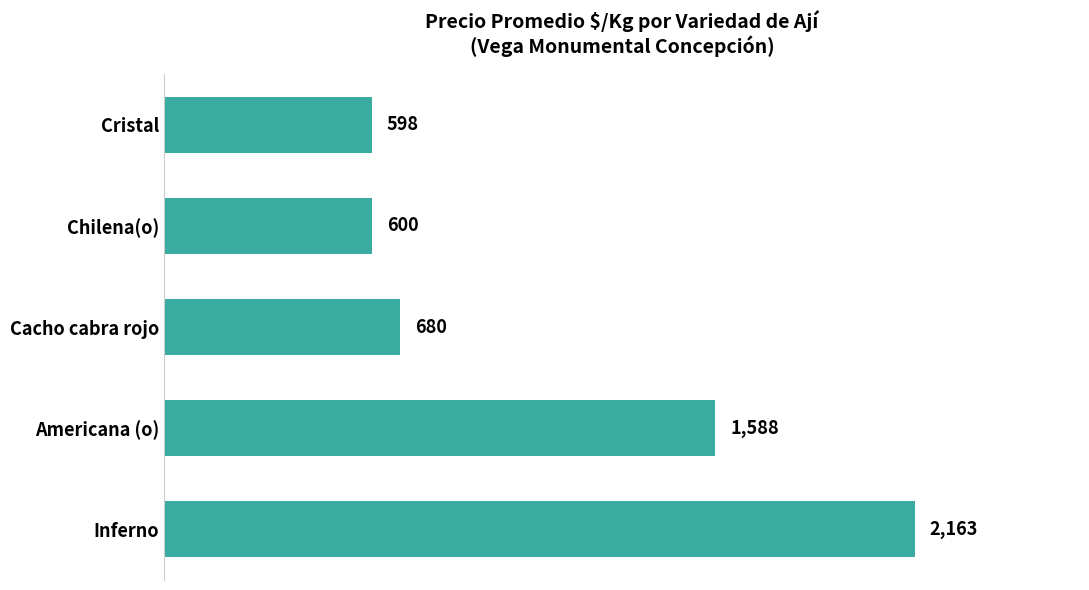

The chart shows a value of 349 at Chilena(o). True or false?

False